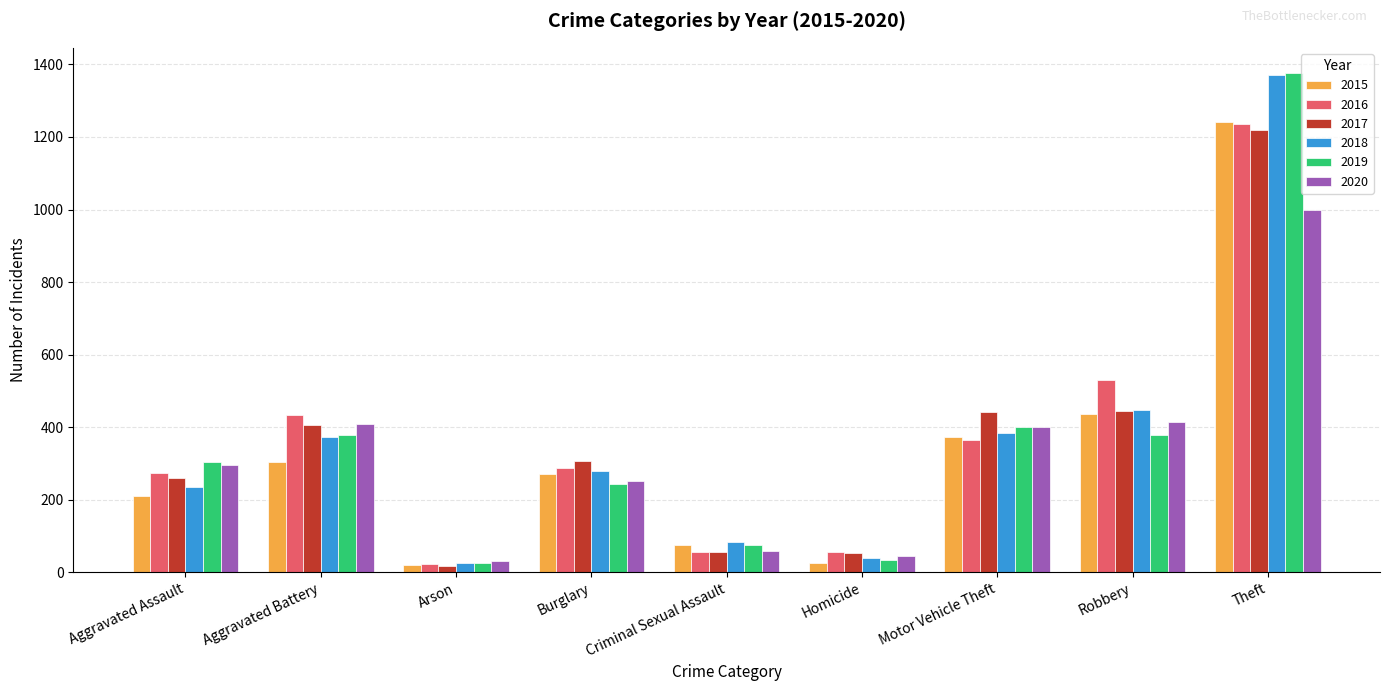

Which category has the lowest value in the 2020 series?

Arson